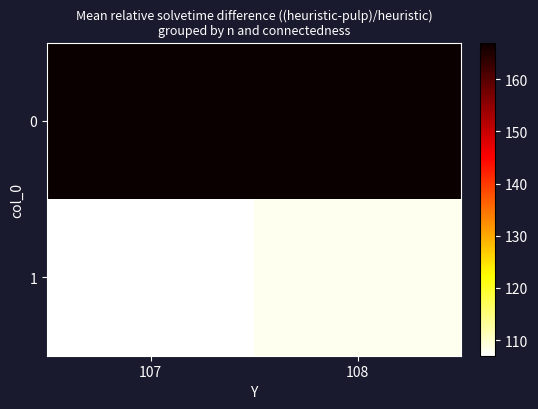

Reading left to right, what are all the values shown in this chart?

0: 107=167	108=167
1: 107=107	108=108